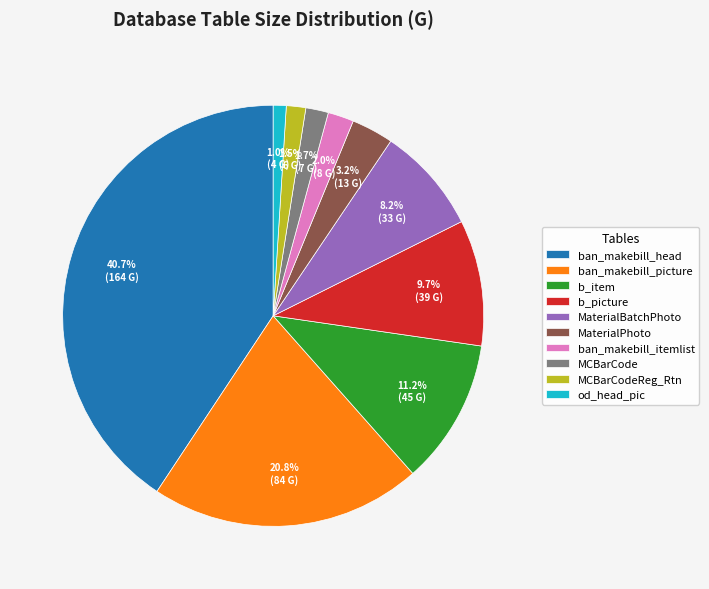

To the nearest percent, what is the combined percentage of od_head_pic and ban_makebill_itemlist?

3%